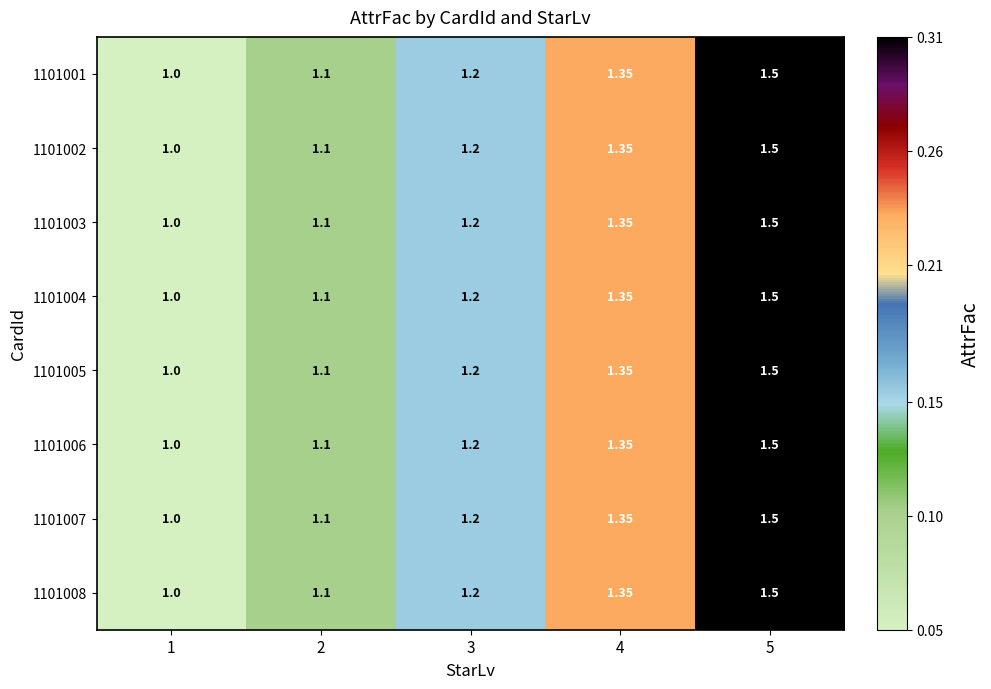

At which category is the sum across all series the highest?

5